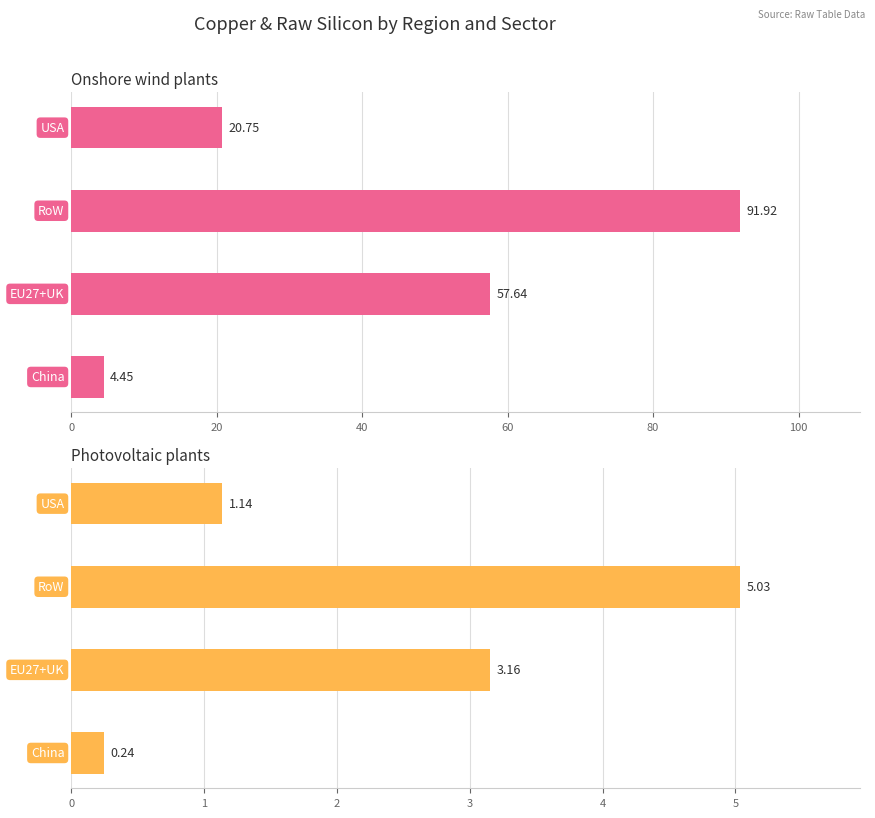

How many groups of bars are there?

4